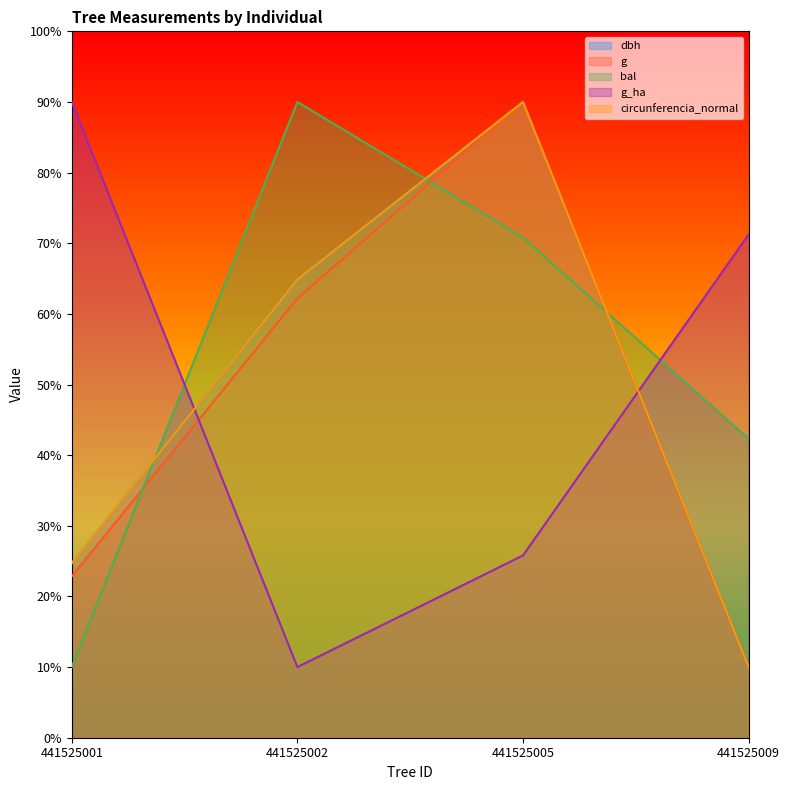

True or false: dbh and g intersect in this chart.

False